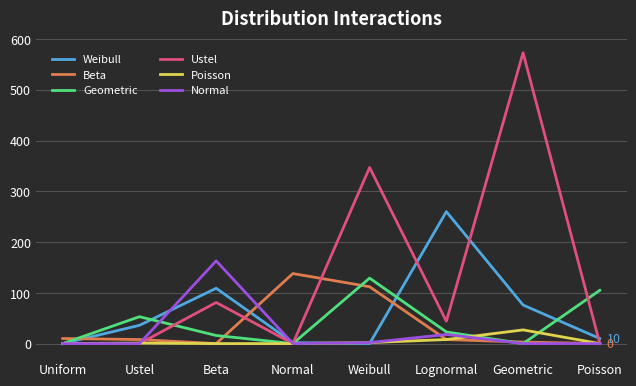

Which series has the largest total across all categories?

Ustel